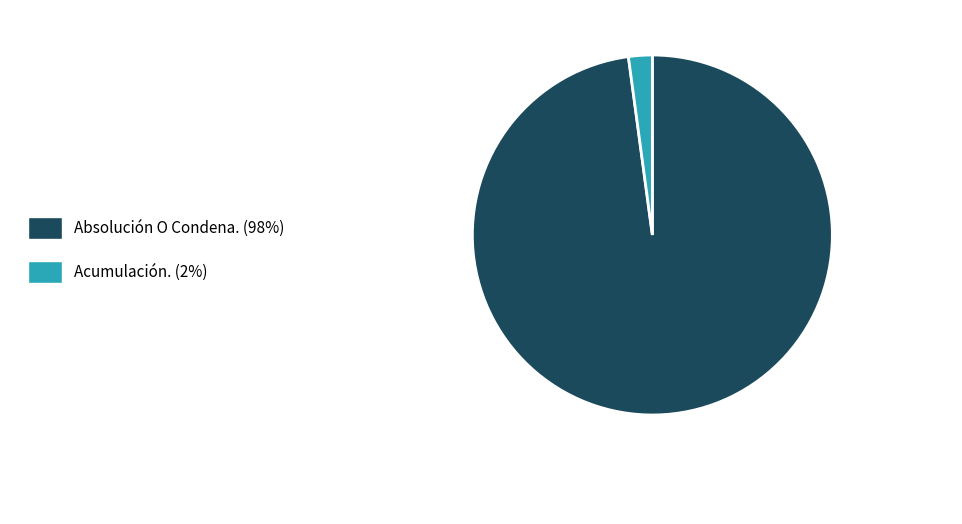

The Absolución O Condena. slice represents 98% of the pie. True or false?

True